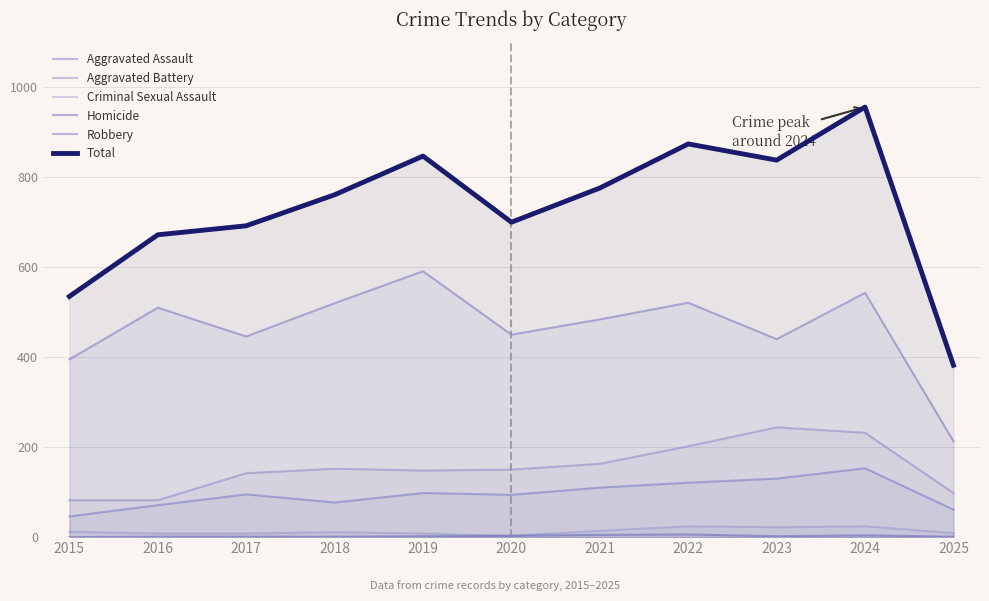

True or false: Criminal Sexual Assault and Aggravated Assault cross at least once.

False